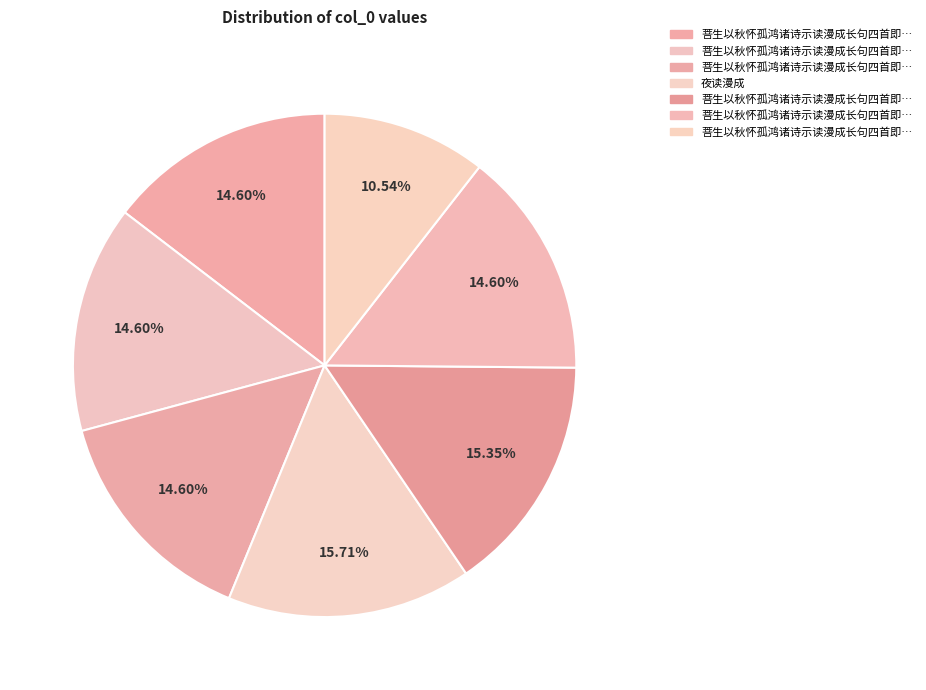

What is the smallest slice in the pie chart?

菩生以秋怀孤鸿诸诗示读漫成长句四首即用孤鸿元韵